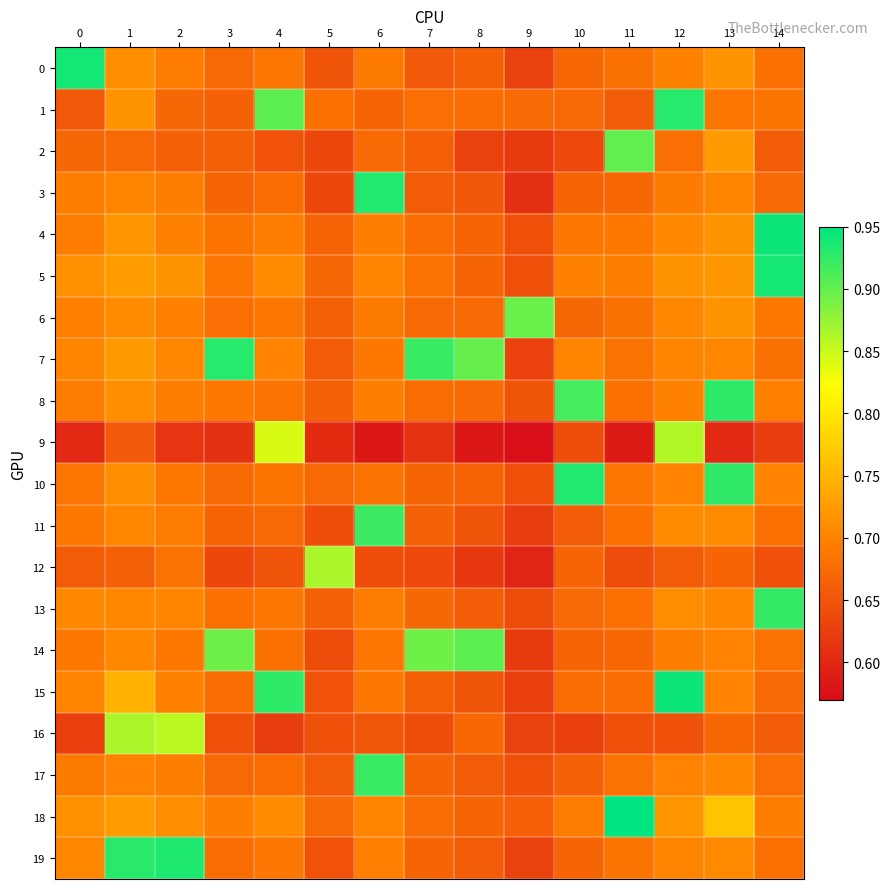

At 7, list the series in order from largest to smallest.

7, 14, 5, 1, 4, 8, 18, 6, 13, 10, 19, 17, 11, 15, 2, 3, 0, 16, 12, 9